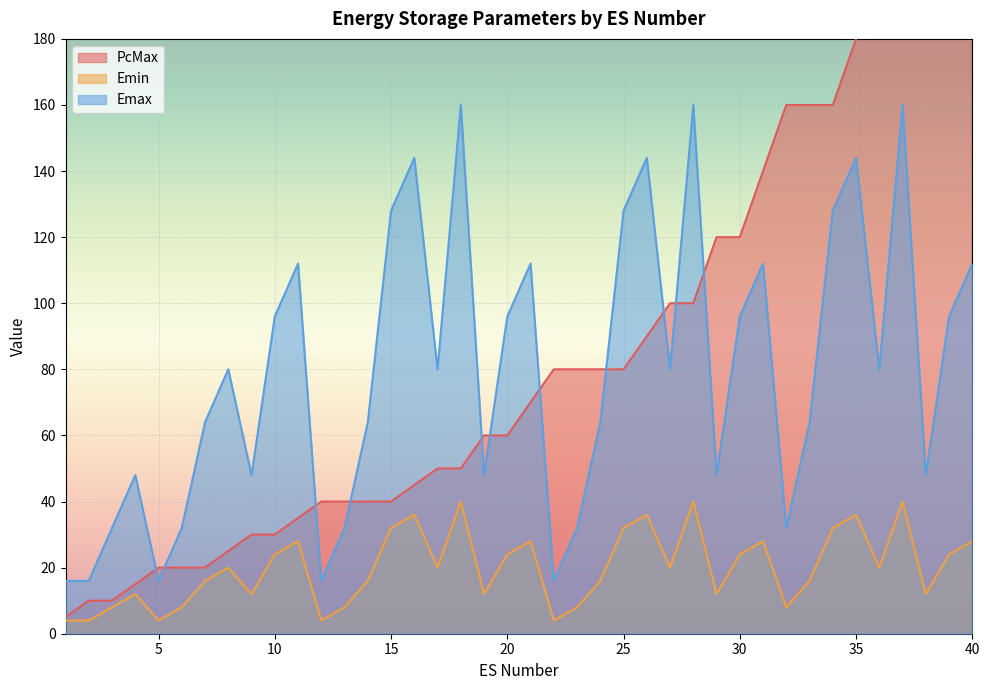

Which series has the largest total across all categories?

PcMax